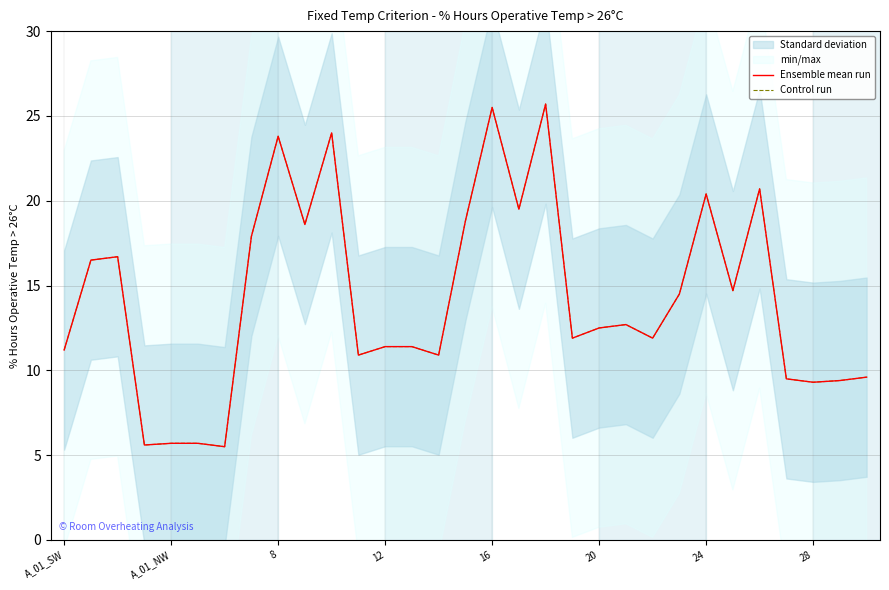

At how many categories does at least one series exceed 11?

21